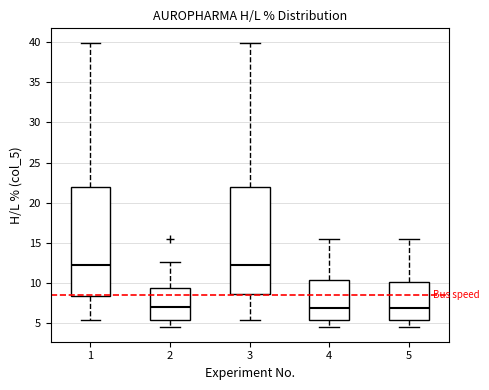

Reading left to right, transcribe this box plot: for each box, give where its median line is, the range the box spans, and where its two whiskers end, as read against the y-axis. The values are not printed on the chart, so give them approximately, as read against the axis.

1: median 12.0, box 8.5 to 22.0, whiskers 5.5 to 40.0
2: median 7.0, box 5.5 to 9.5, whiskers 4.5 to 12.5
3: median 12.0, box 8.5 to 22.0, whiskers 5.5 to 40.0
4: median 7.0, box 5.5 to 10.5, whiskers 4.5 to 15.5
5: median 7.0, box 5.5 to 10.0, whiskers 4.5 to 15.5